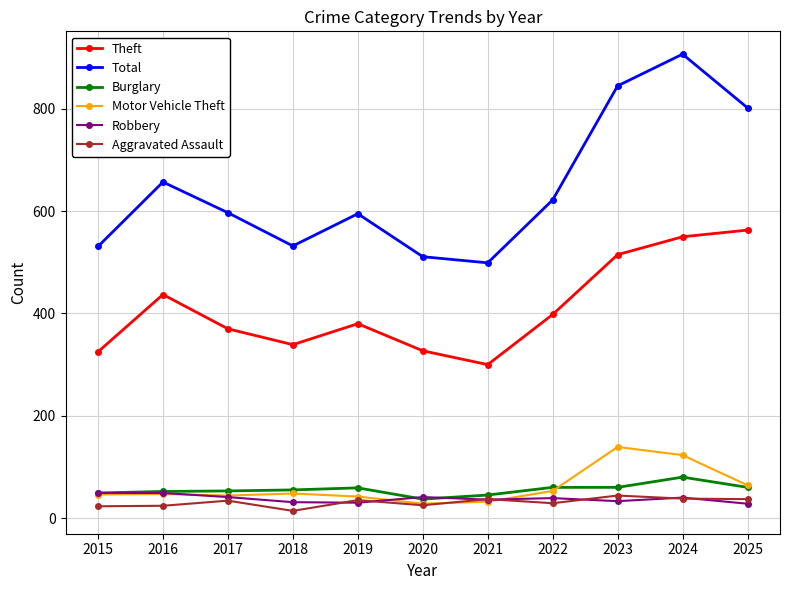

At which category does Theft reach its first local peak?

2016